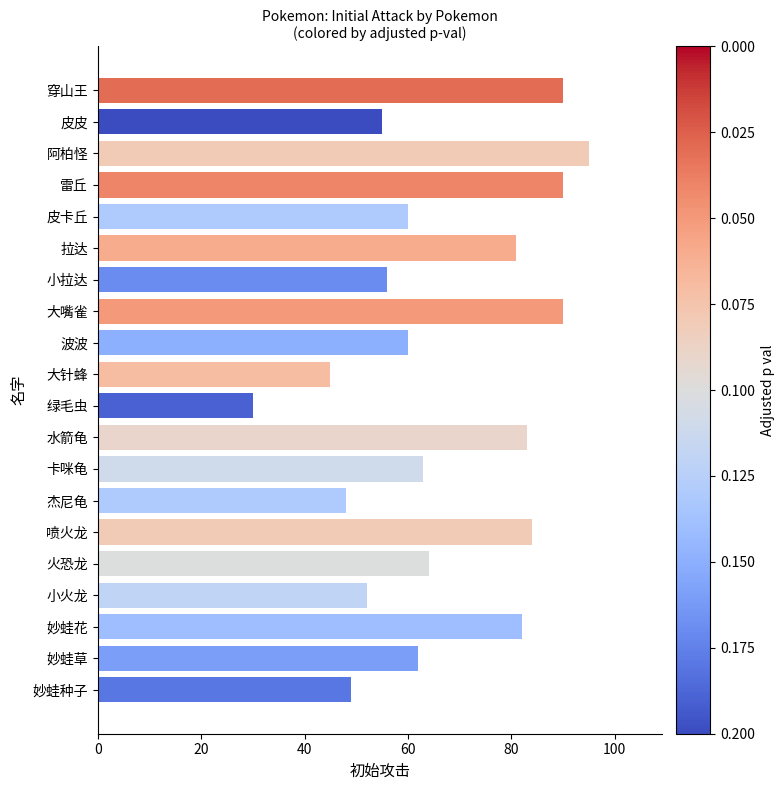

True or false: the data shows 21 at 火恐龙.

False